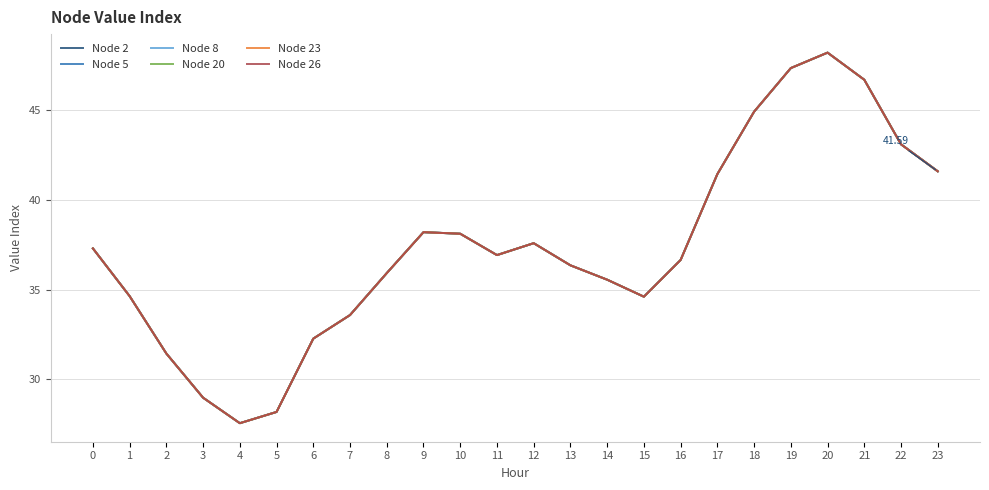

At which category does the chart reach its peak across all series?

20